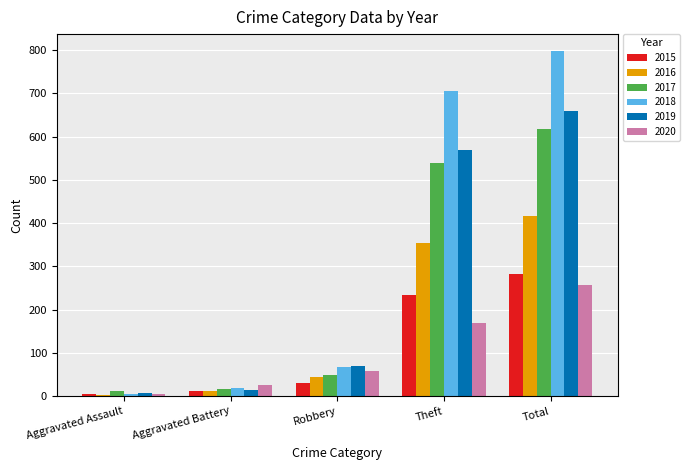

Is it true that 2016 equals 354 at Theft?

True